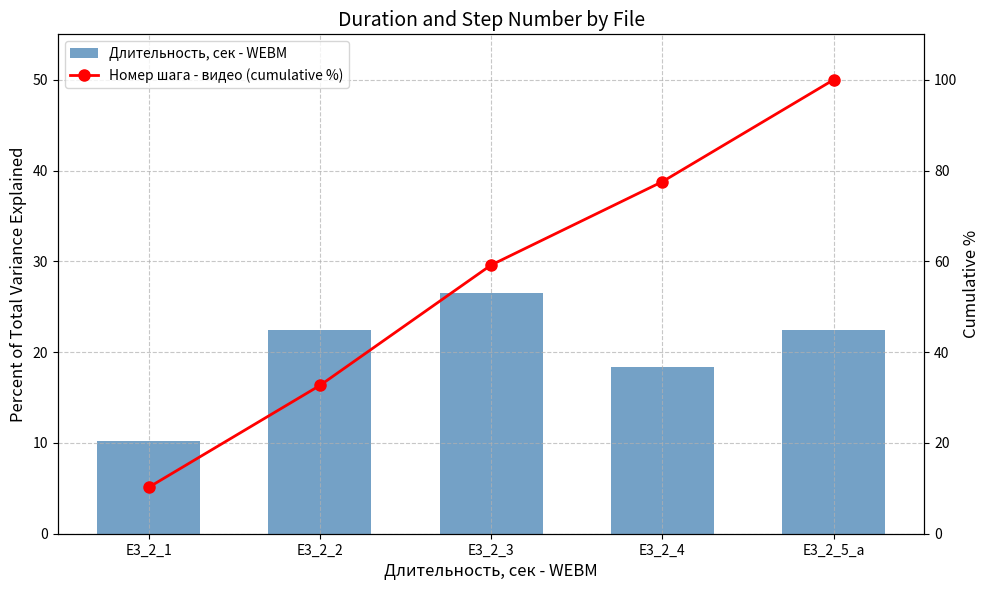

What position from the right is E3_2_4?

2